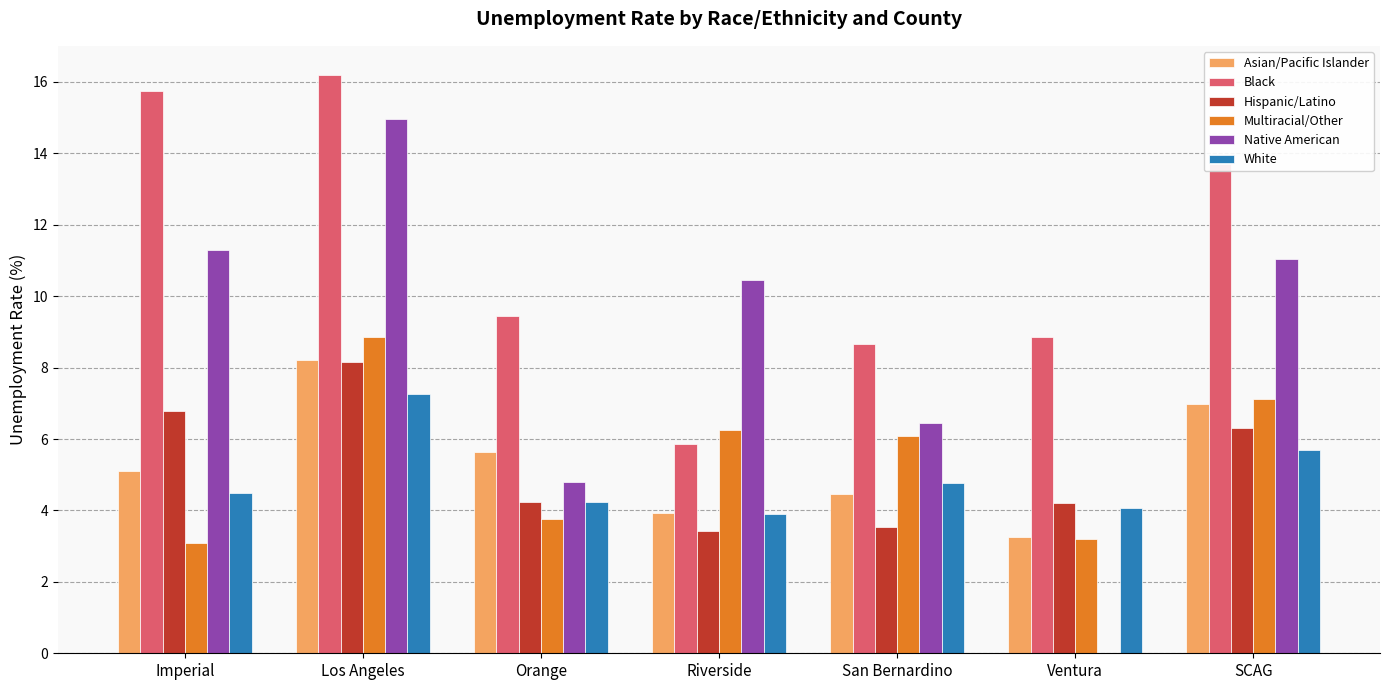

What is the sum of all Multiracial/Other values?

38.4